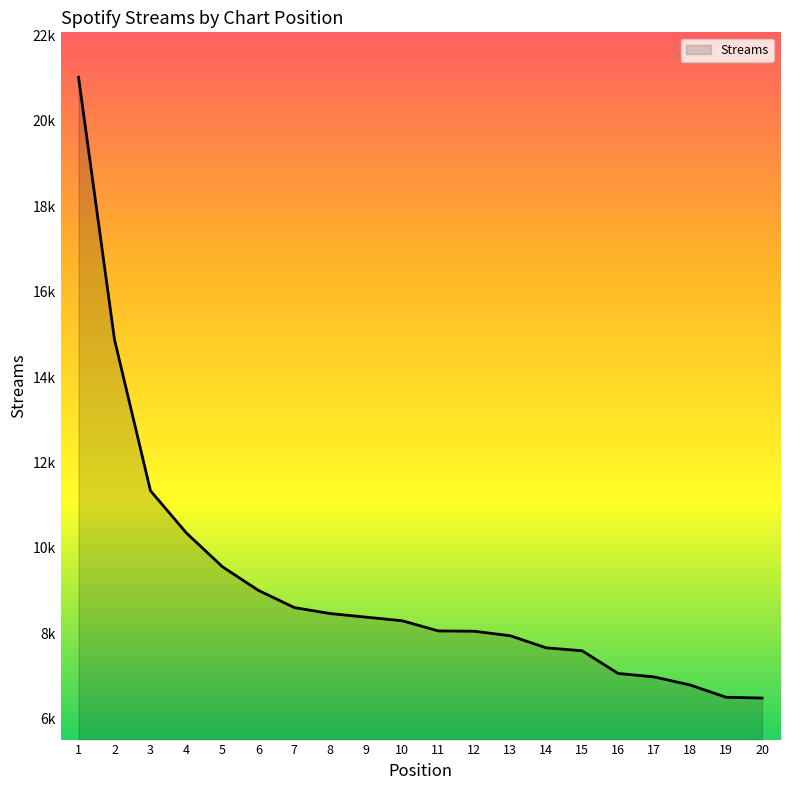

The chart shows a value of 8461 at 8. True or false?

True